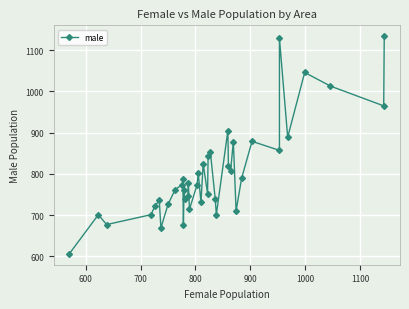

What is the value of the 35th point from the left?

1129